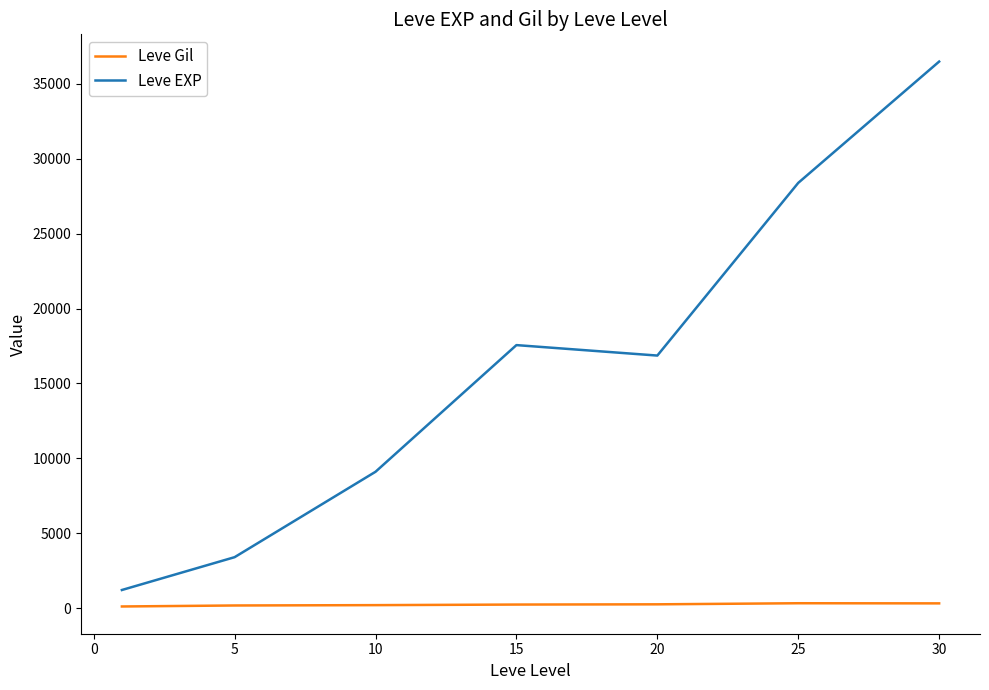

Rank the series by their maximum value, from highest to lowest.

Leve EXP, Leve Gil